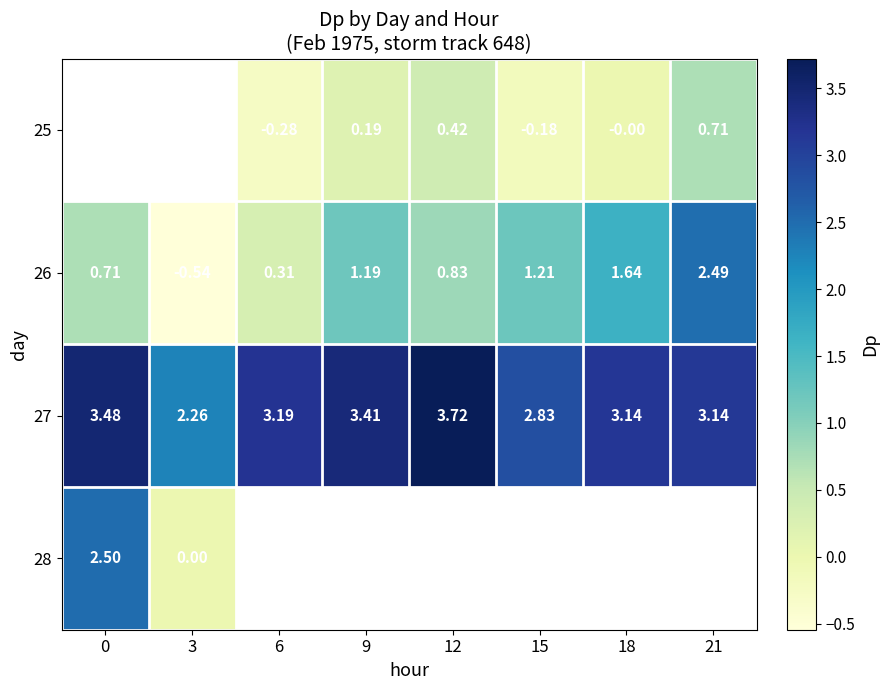

Is the value of 25 at 15 greater than the value of 27 at 12?

No